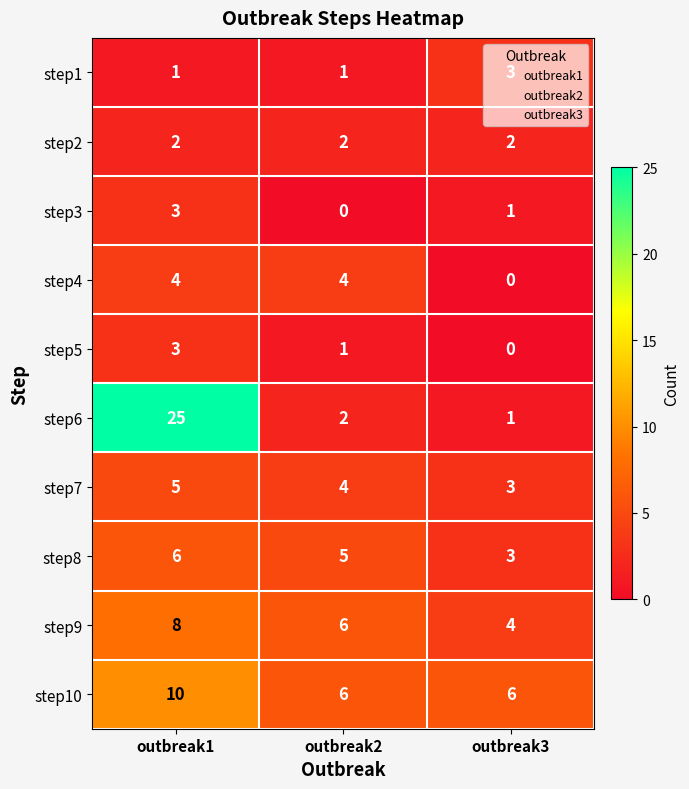

List the labels in order of step3 value, largest first.

outbreak1, outbreak3, outbreak2